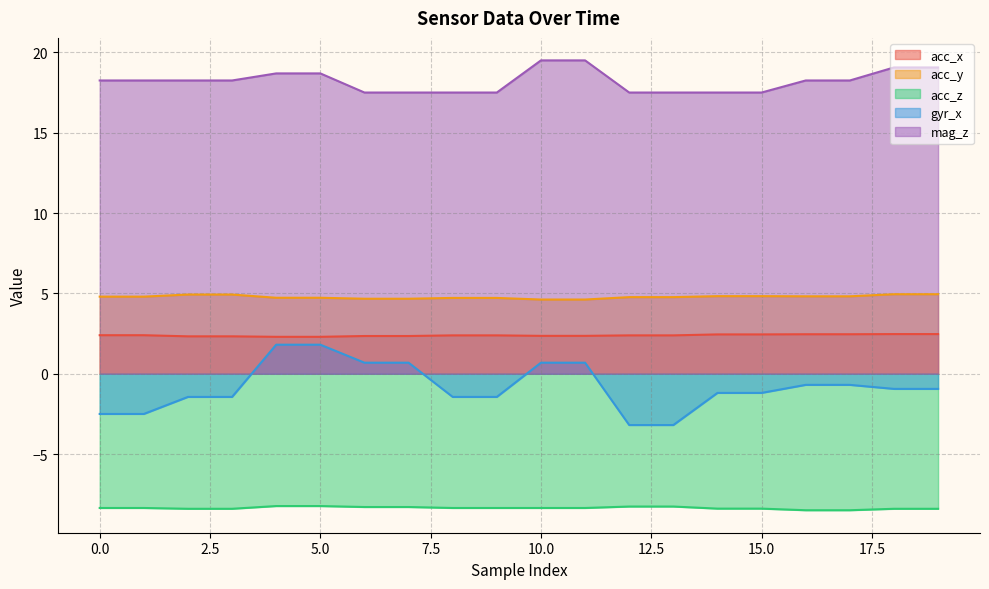

Which label corresponds to the largest value in the chart?

10